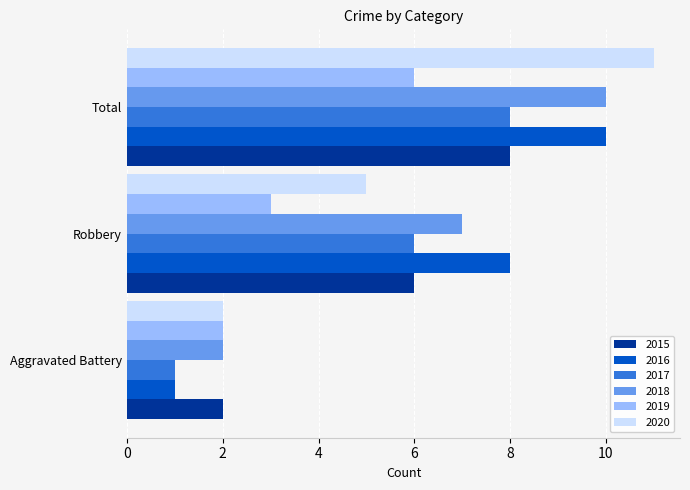

How many 2016 values are between 1 and 10?

3